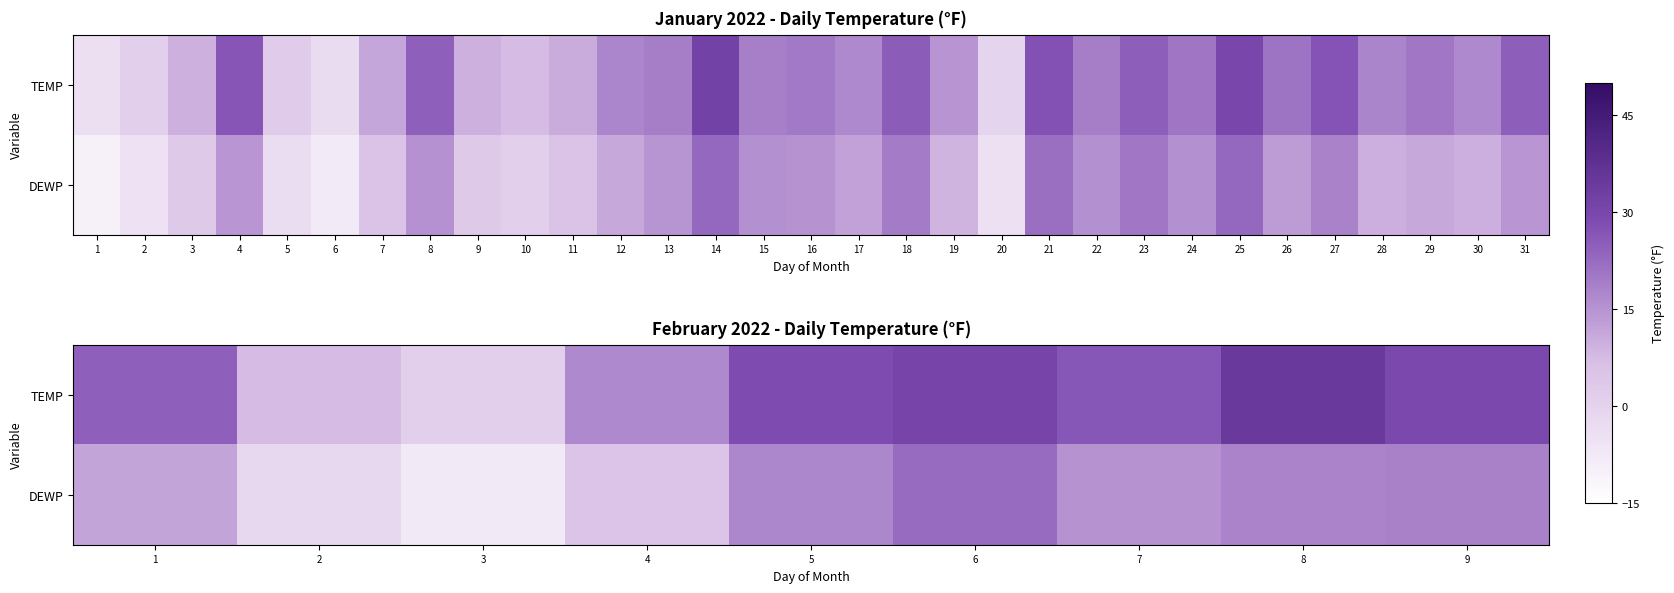

At which label does DEWP first exceed 15?

5